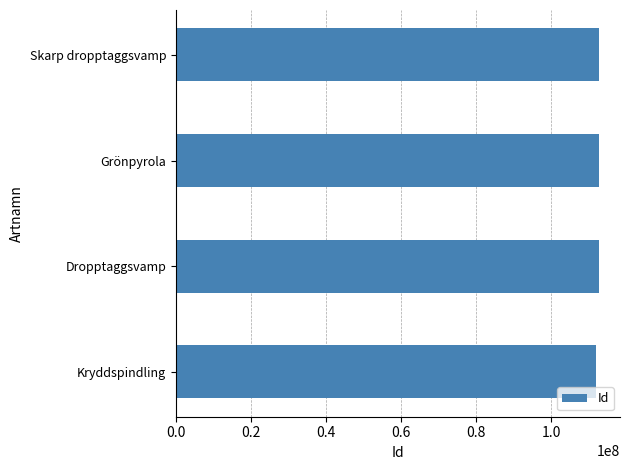

What is the ratio of the value at Dropptaggsvamp to the value at Kryddspindling?

1.0